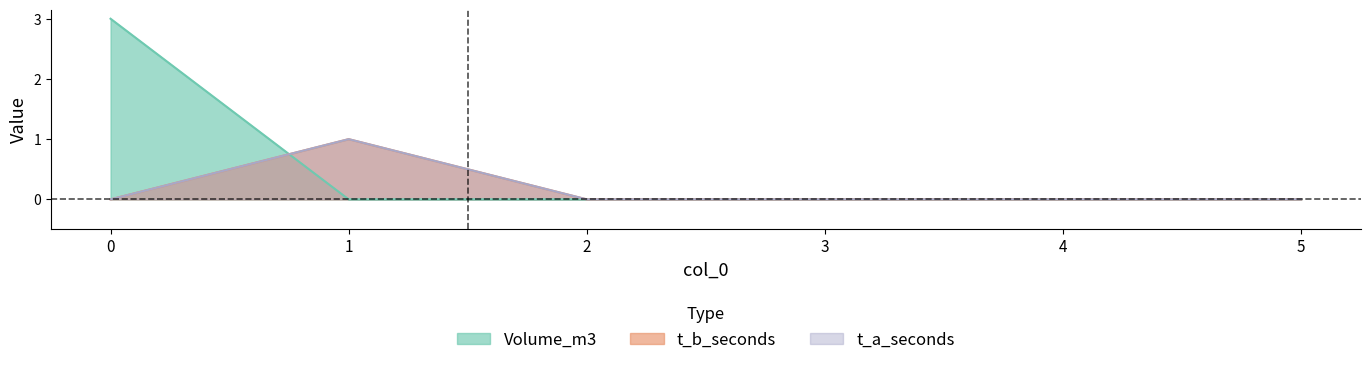

Which series changed the most between 1 and 5?

t_b_seconds